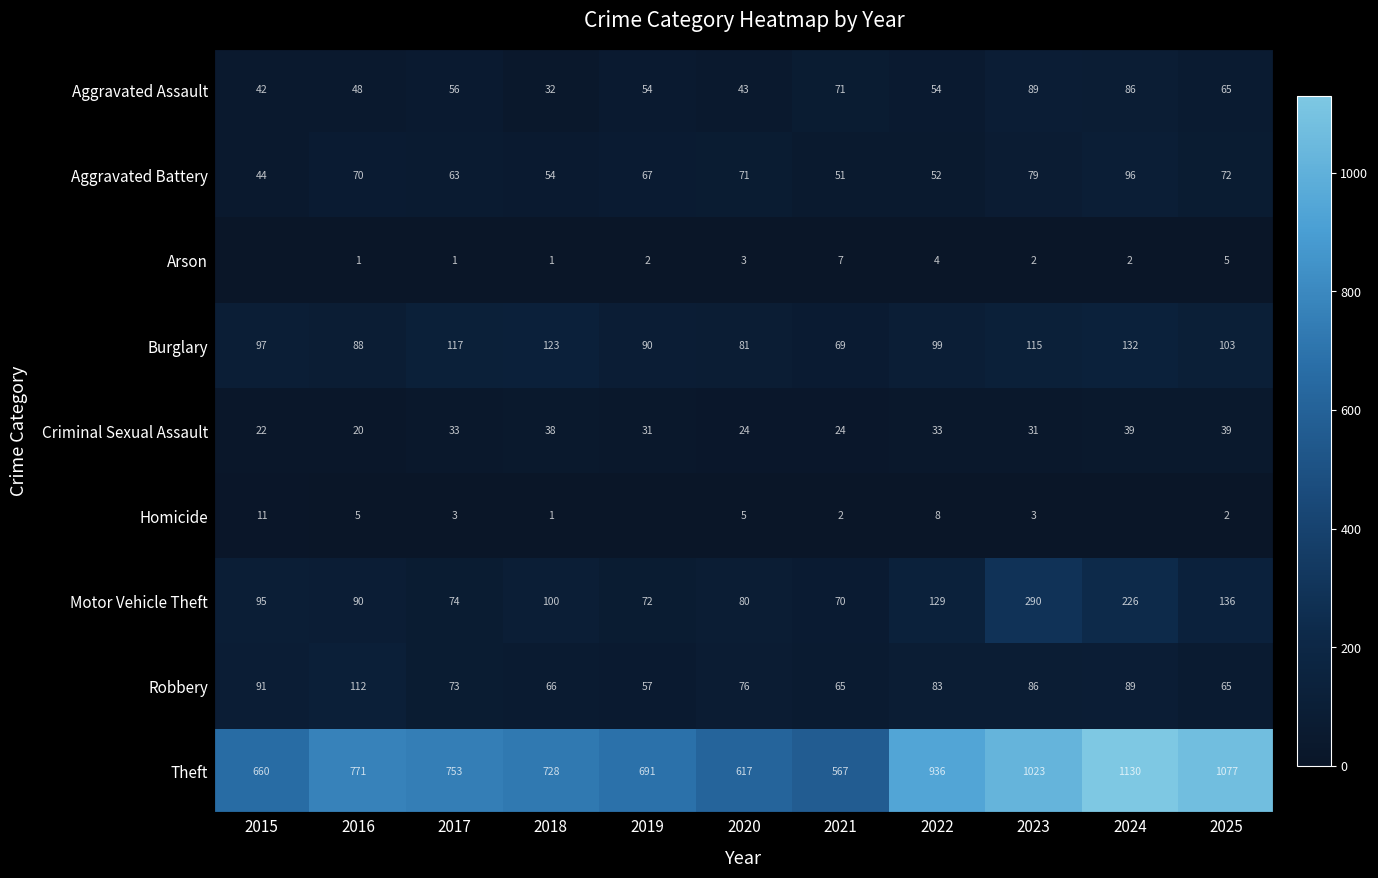

What is the sum of all Motor Vehicle Theft values?

1362